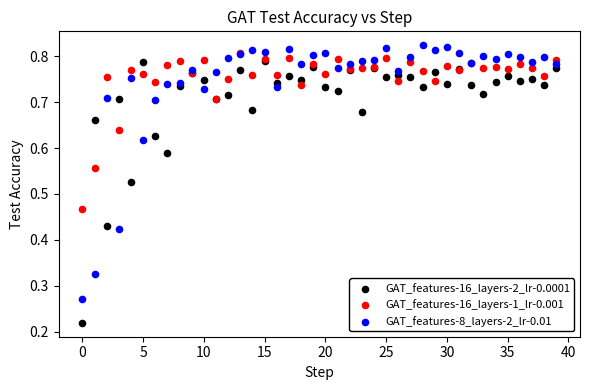

Which series contains the highest Y value?

GAT_features-8_layers-2_lr-0.01